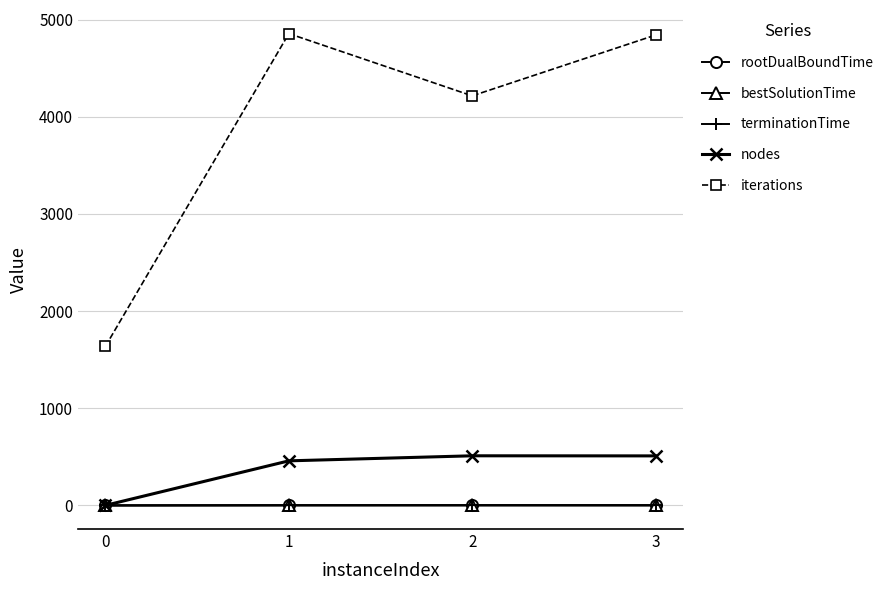

What is the spread (max minus min) of values at 3?

4841.7